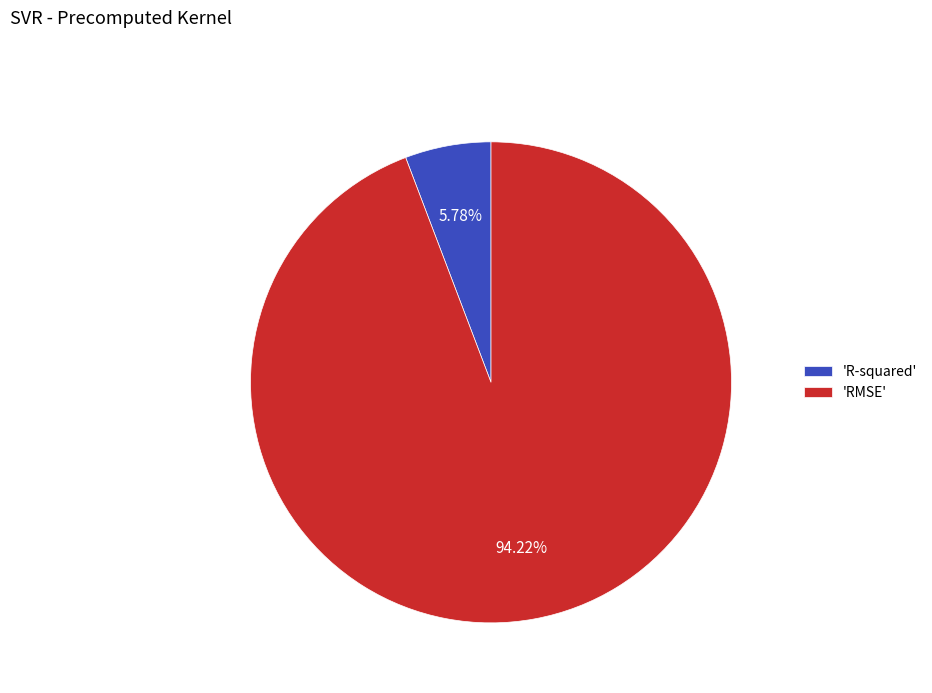

Is the sum of 'RMSE' and 'R-squared' greater than half?

Yes